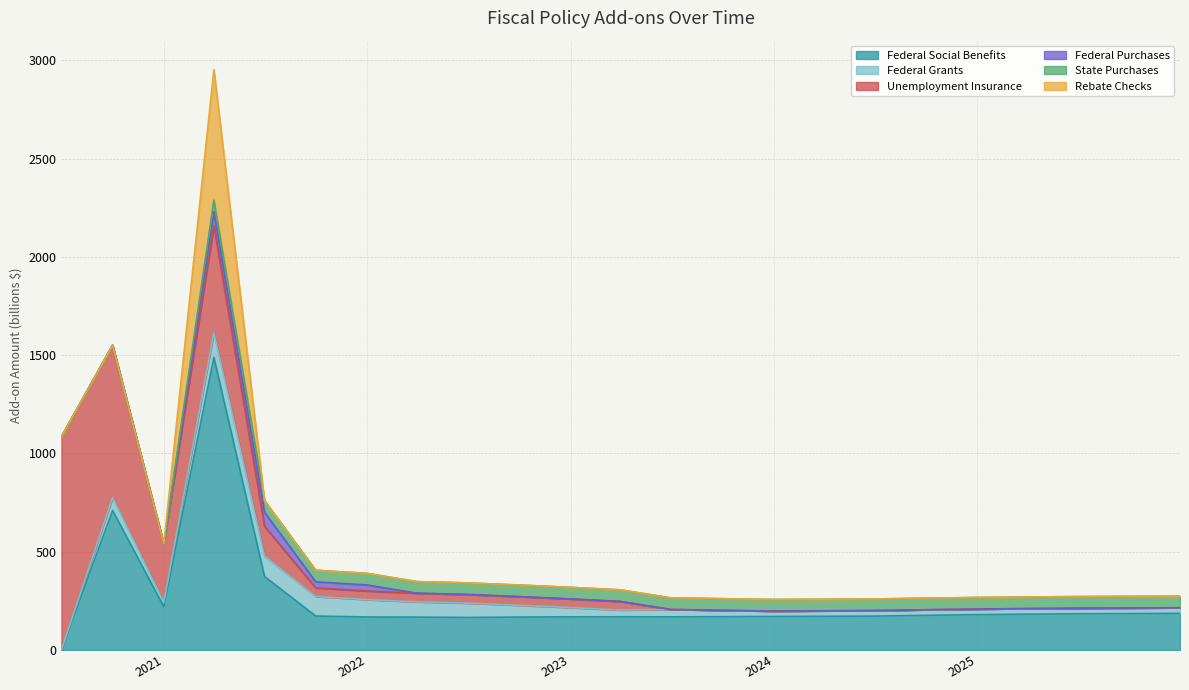

Which series has the largest range (max minus min)?

Federal Social Benefits